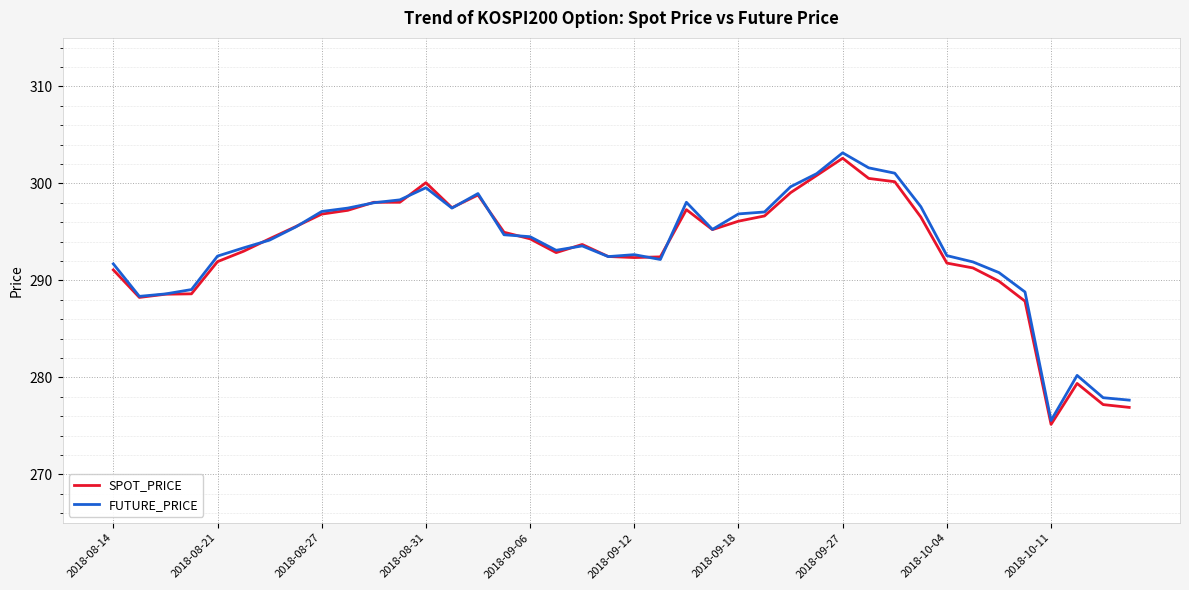

True or false: SPOT_PRICE has more than 2 points higher than both neighbors.

True